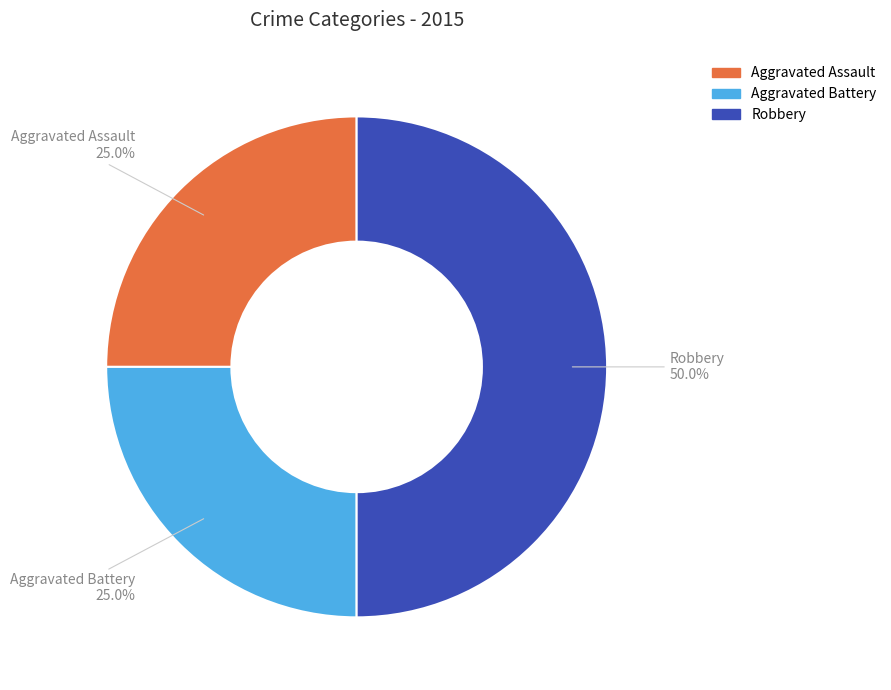

Which category has the biggest portion of the pie?

Robbery